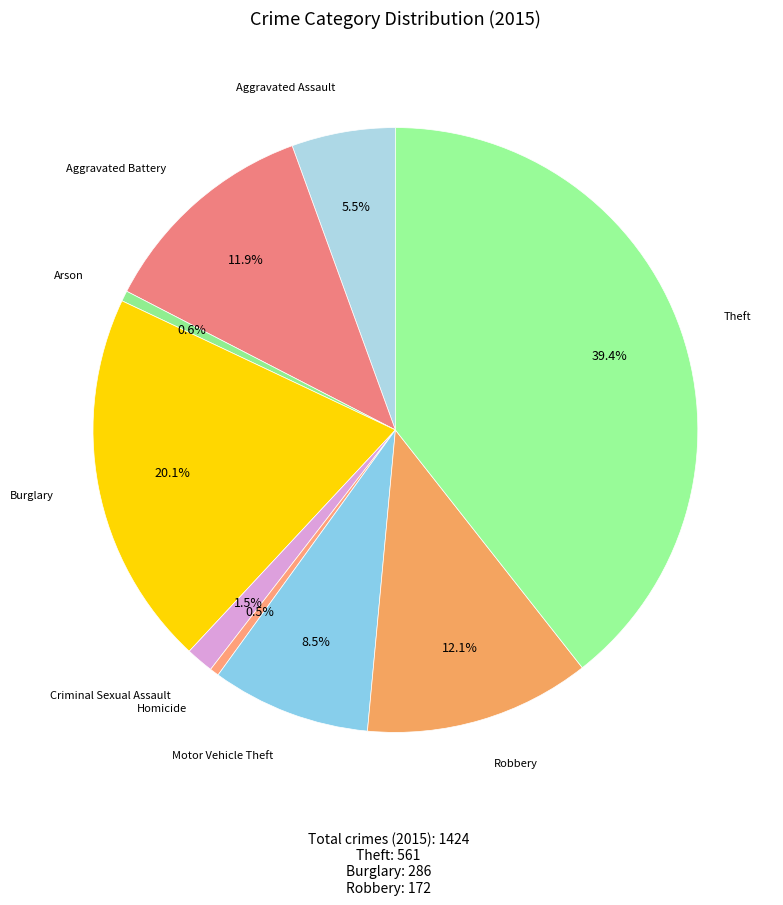

Rank the categories by value from lowest to highest.

Homicide, Arson, Criminal Sexual Assault, Aggravated Assault, Motor Vehicle Theft, Aggravated Battery, Robbery, Burglary, Theft